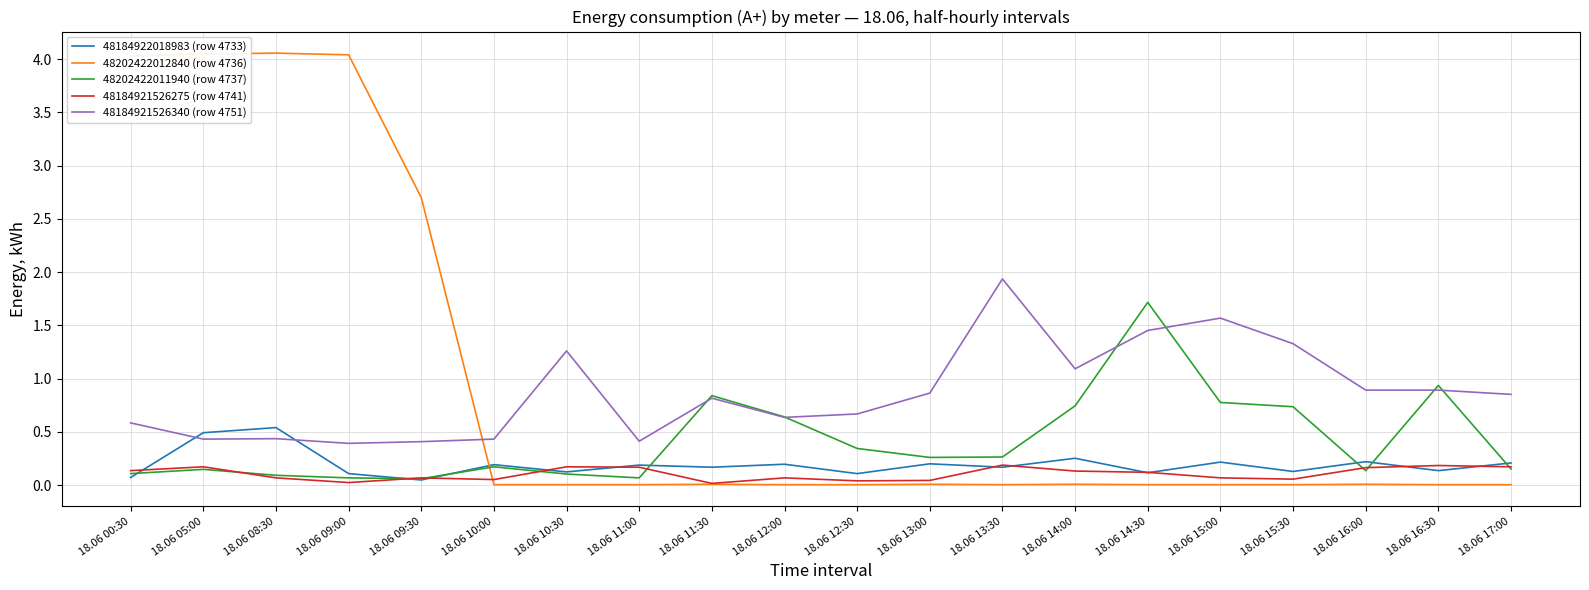

Count the number of data series in this chart.

5